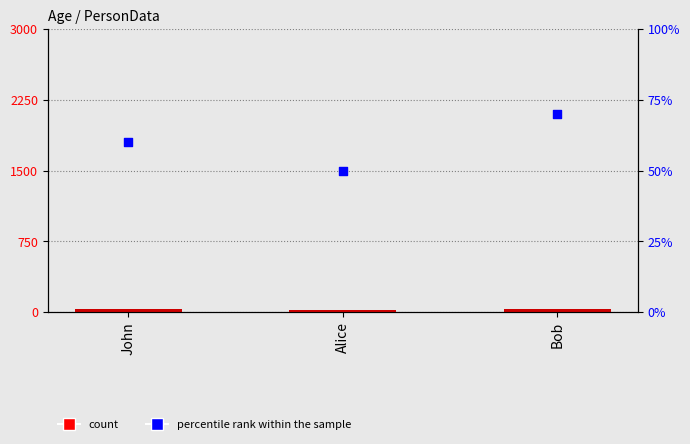

At which category is the sum across all series the highest?

Bob